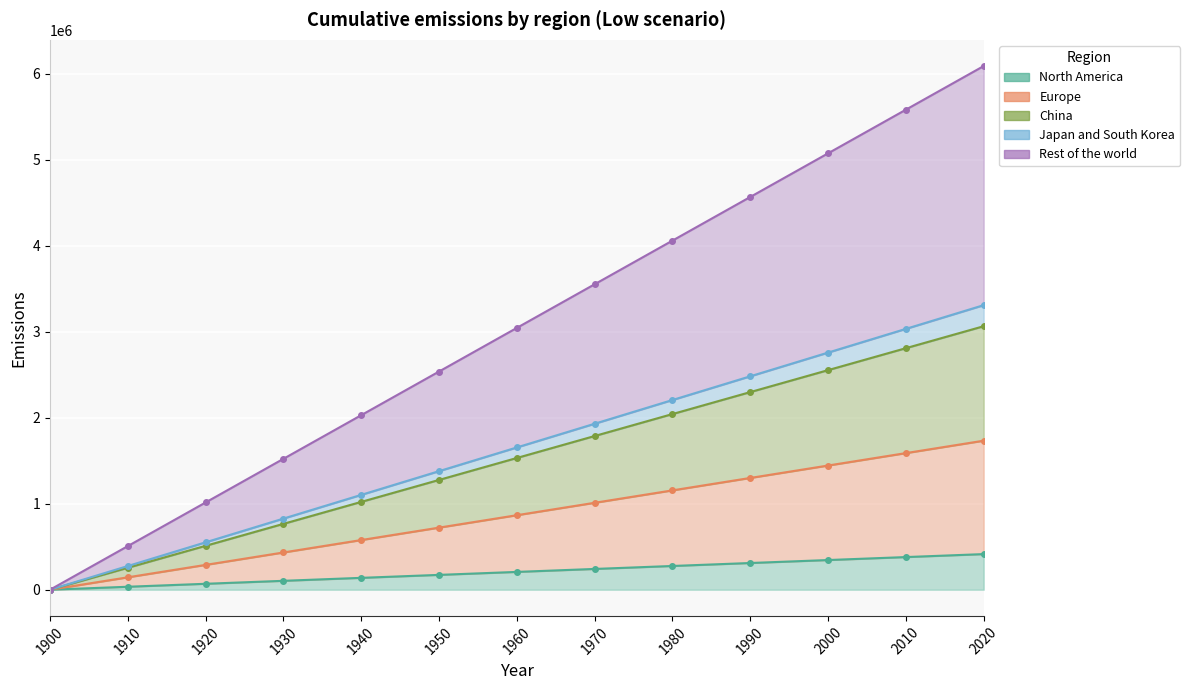

What is the spread (max minus min) of values at 2020?

5673343.7